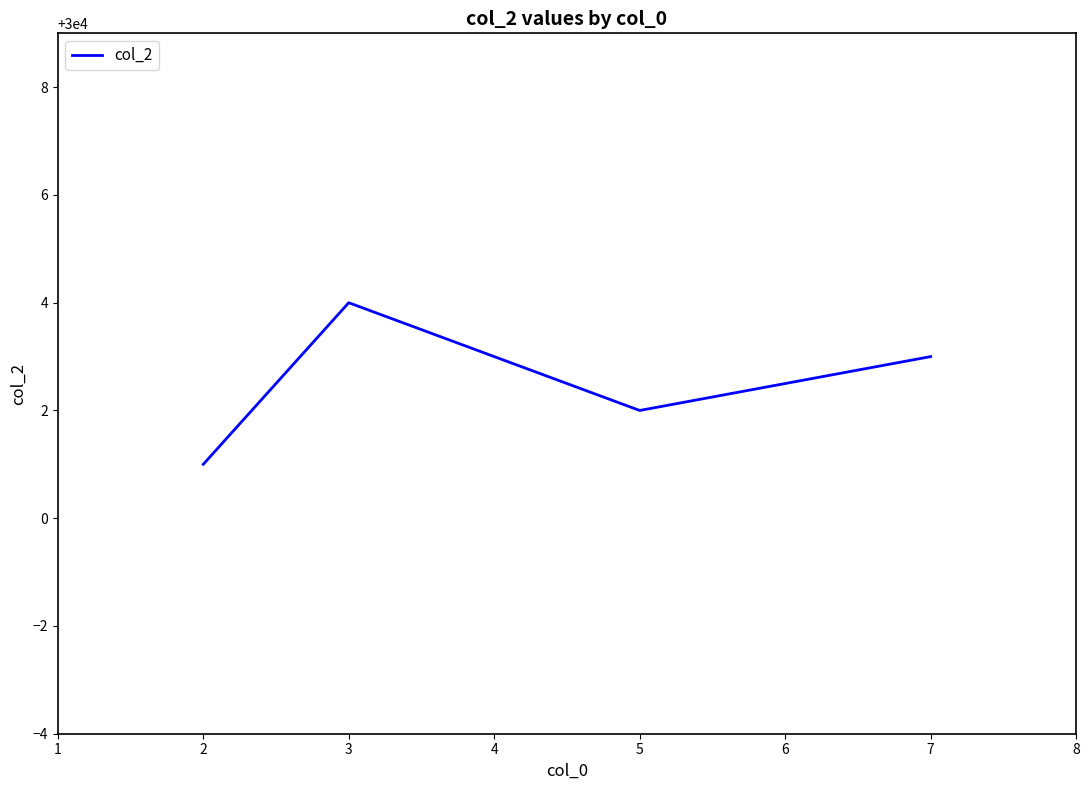

Reading right to left, what are all the values shown in this chart?

7=30003	5=30002	3=30004	2=30001